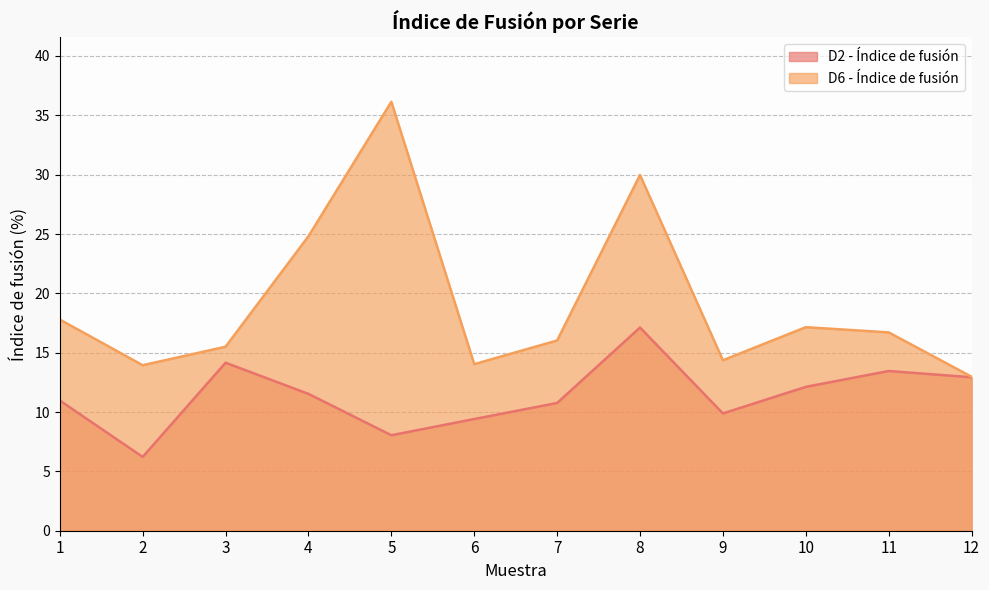

What is the spread (max minus min) of values at 4?

13.3